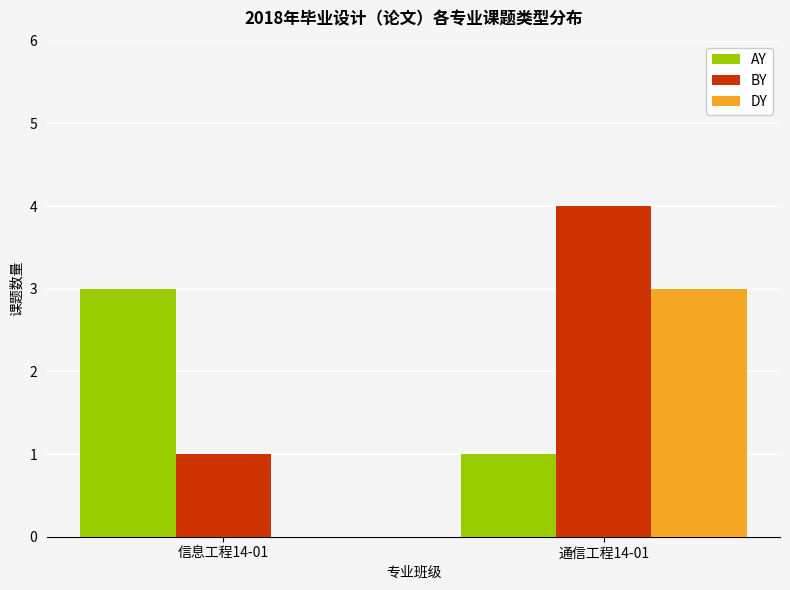

Does the chart contain stacked bars?

No